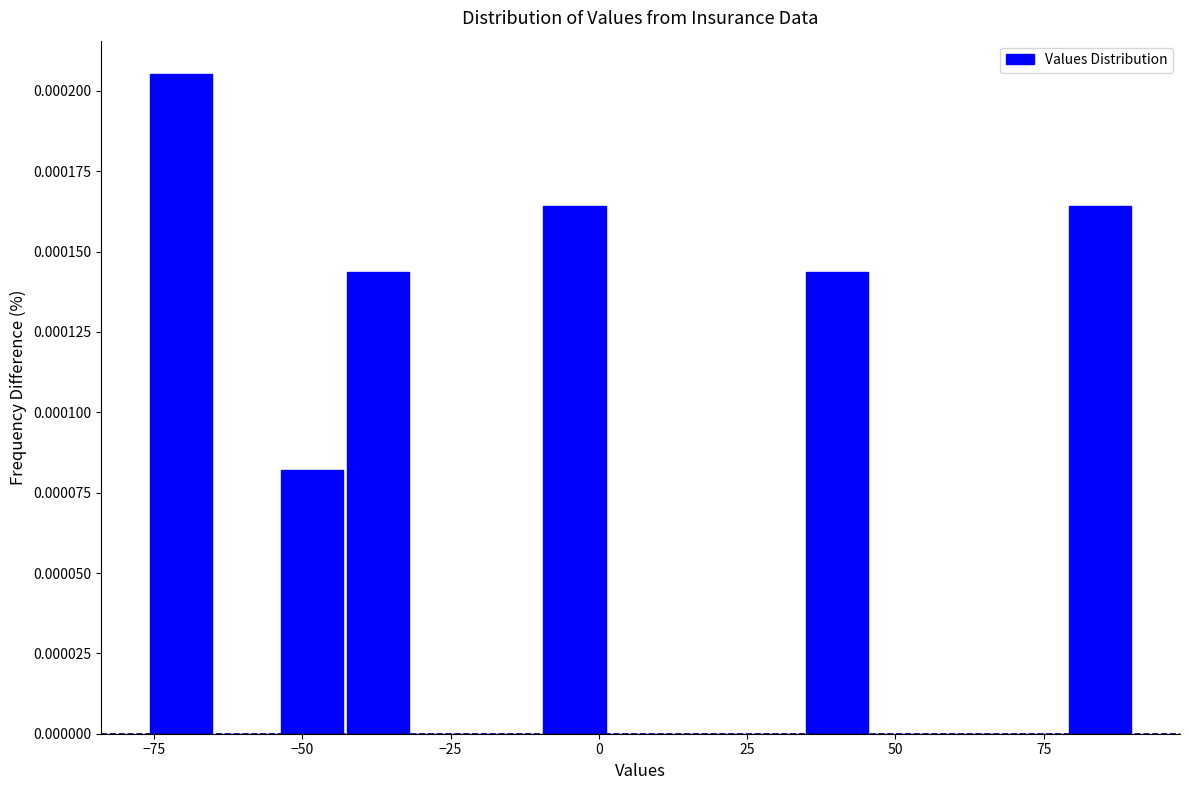

Read against the x-axis, roughly where is the centre of the tallest bar?

-70